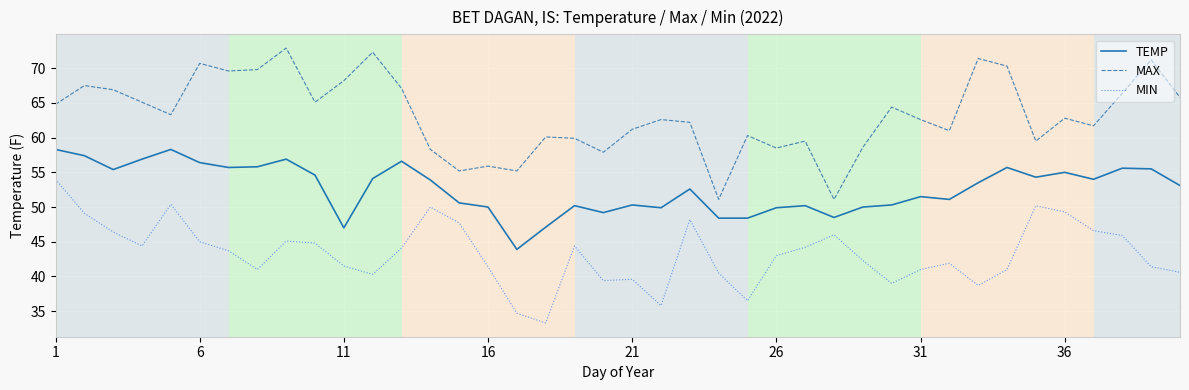

Which series has the largest total across all categories?

MAX